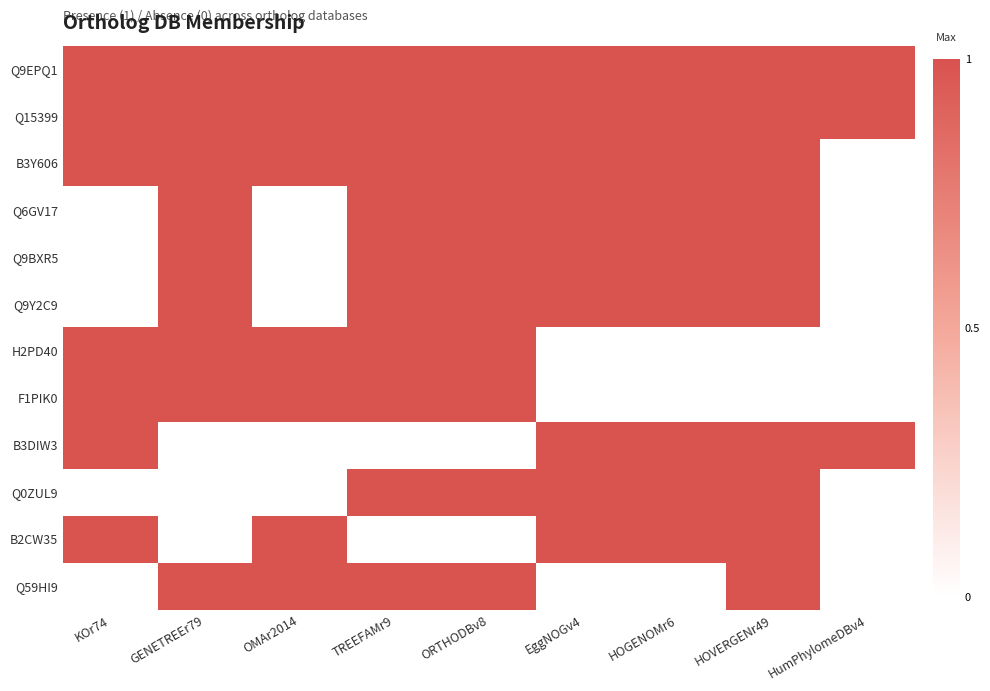

At EggNOGv4, list the series in order from largest to smallest.

Q9EPQ1, Q15399, B3Y606, Q6GV17, Q9BXR5, Q9Y2C9, B3DIW3, Q0ZUL9, B2CW35, H2PD40, F1PIK0, Q59HI9